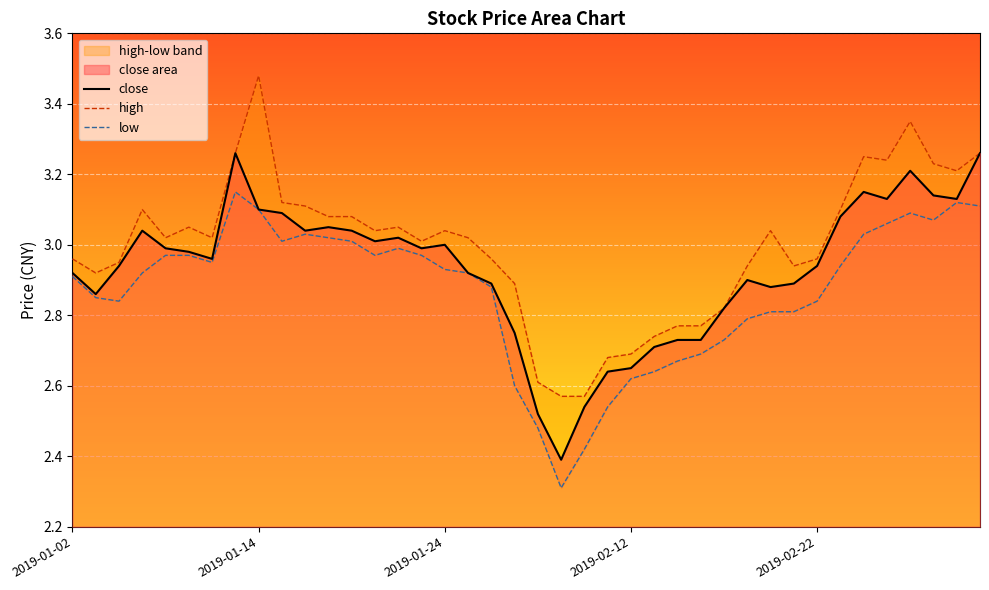

Which series changed the most between 20 and 31?

close